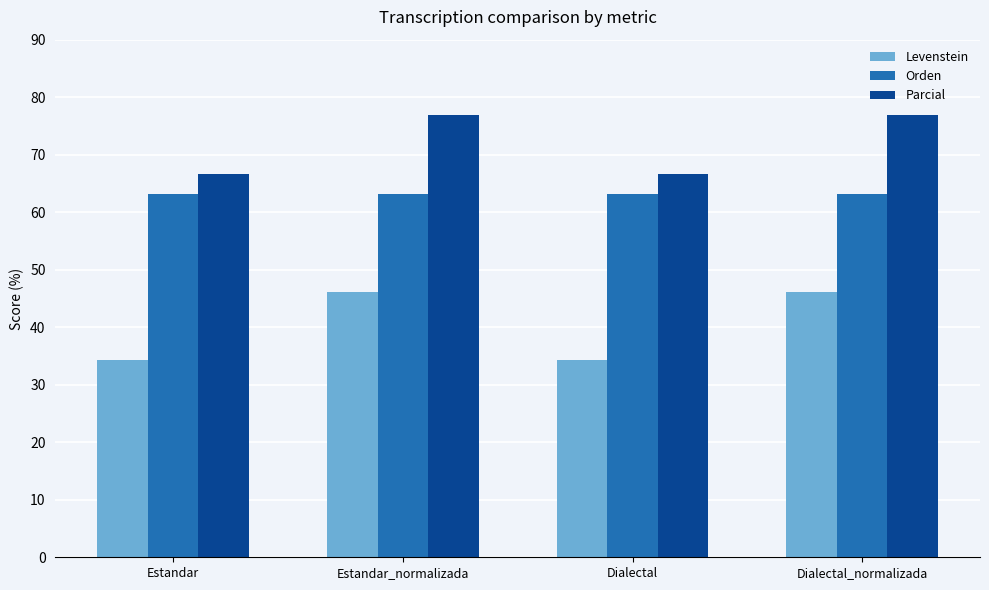

What is the value of the Orden bar at the 2nd from the left?

63.2